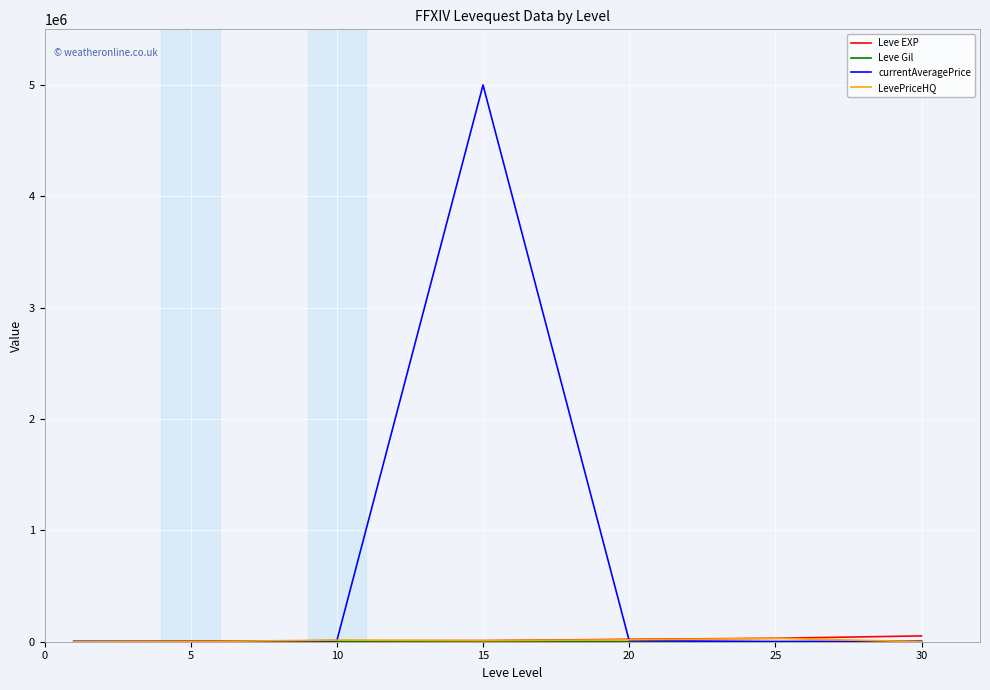

Which series has the widest spread of values?

currentAveragePrice